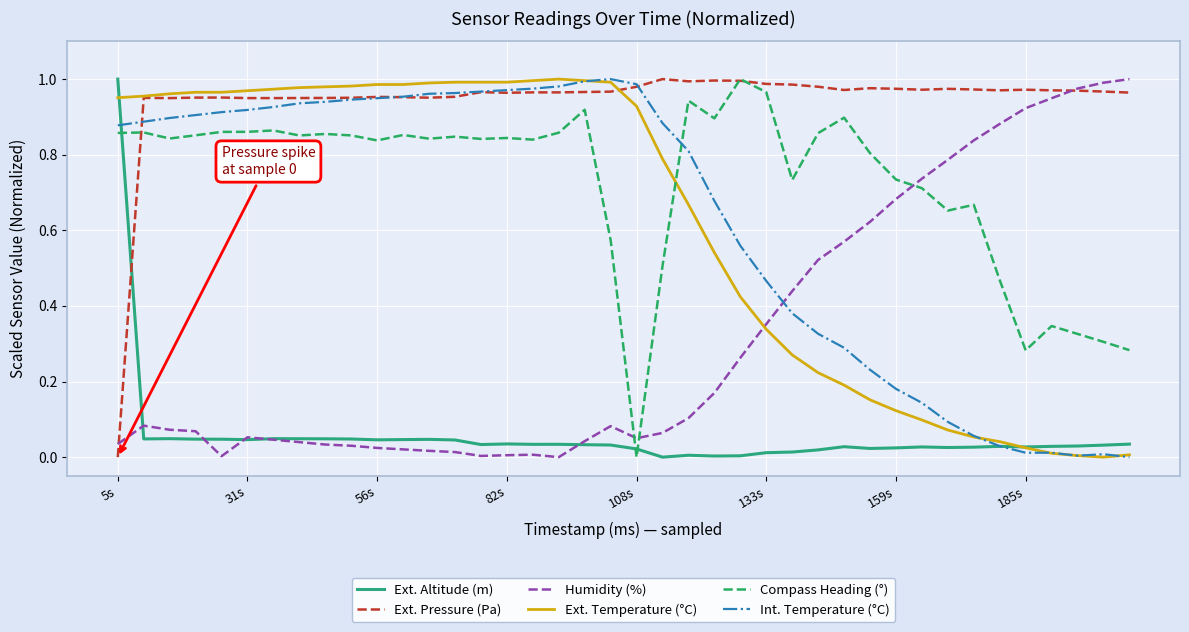

How many positive values does the Ext. Pressure (Pa) series have?

39